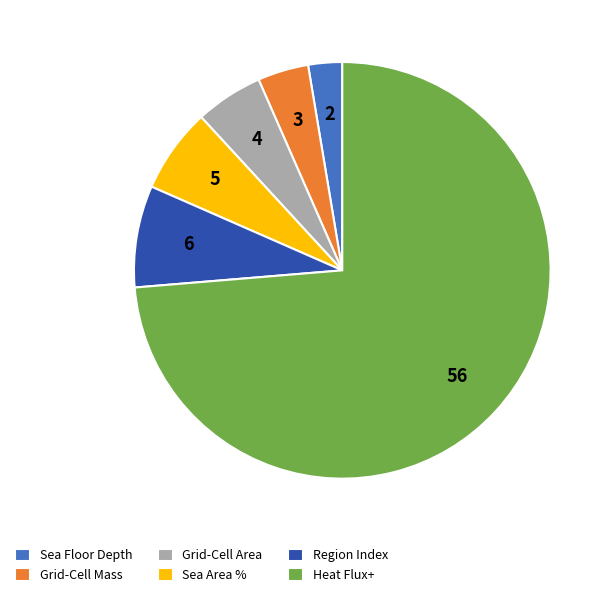

Rank the categories by value from highest to lowest.

Heat Flux+, Region Index, Sea Area %, Grid-Cell Area, Grid-Cell Mass, Sea Floor Depth